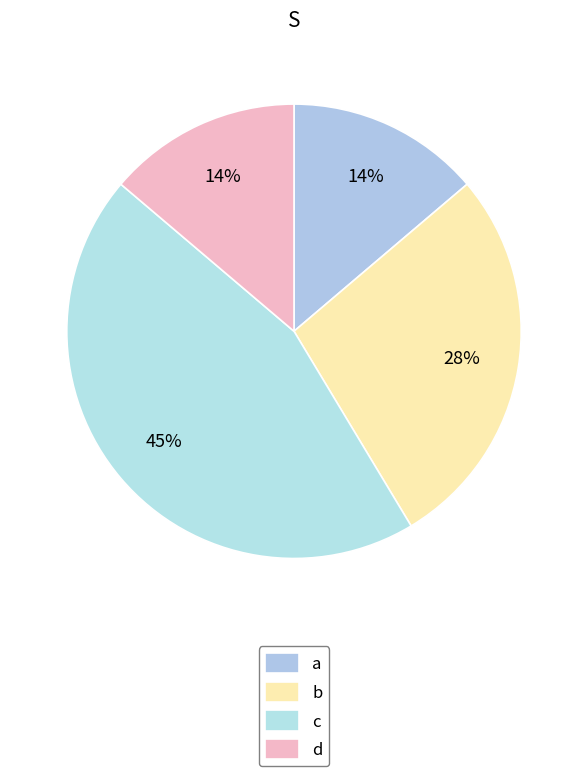

How many segments does this pie chart have?

4